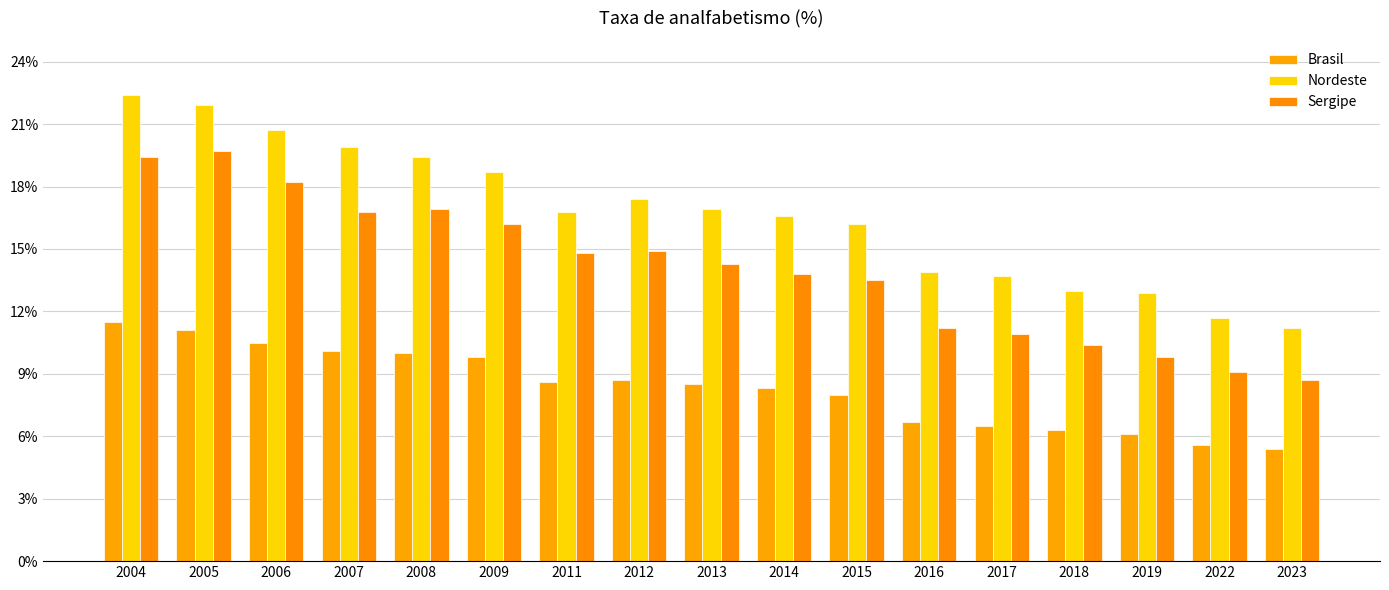

How many groups of bars are there?

17